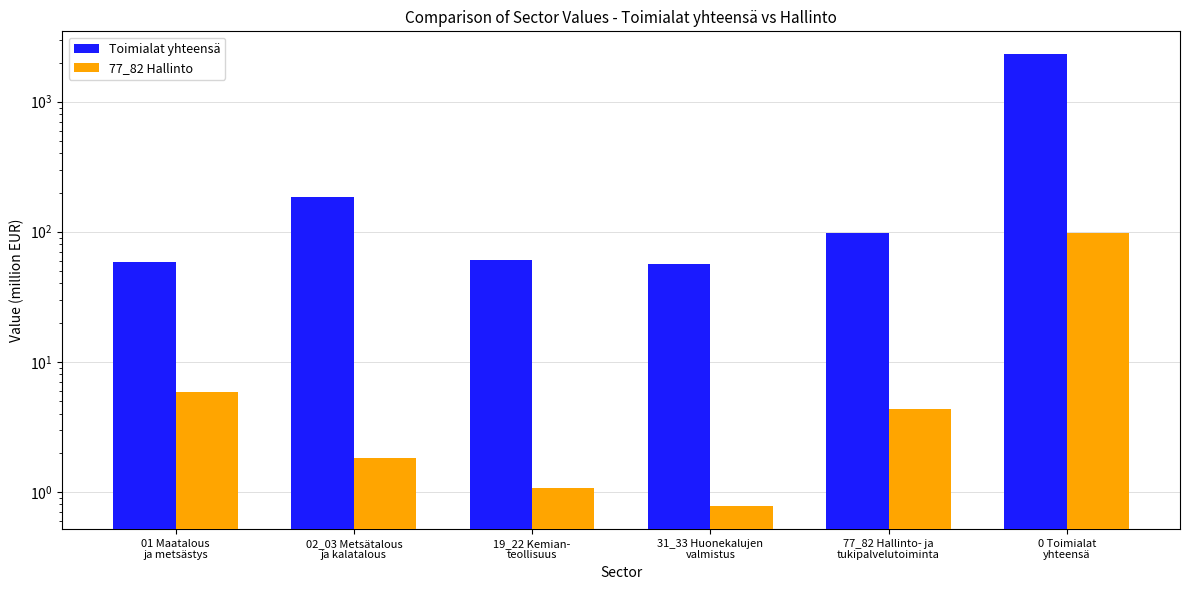

Reading left to right, what are all the values shown in this chart?

Toimialat yhteensä: 58.3	185.4	61.0	56.8	97.8	2327.8
77_82 Hallinto: 5.9	1.8	1.1	0.8	4.3	97.8